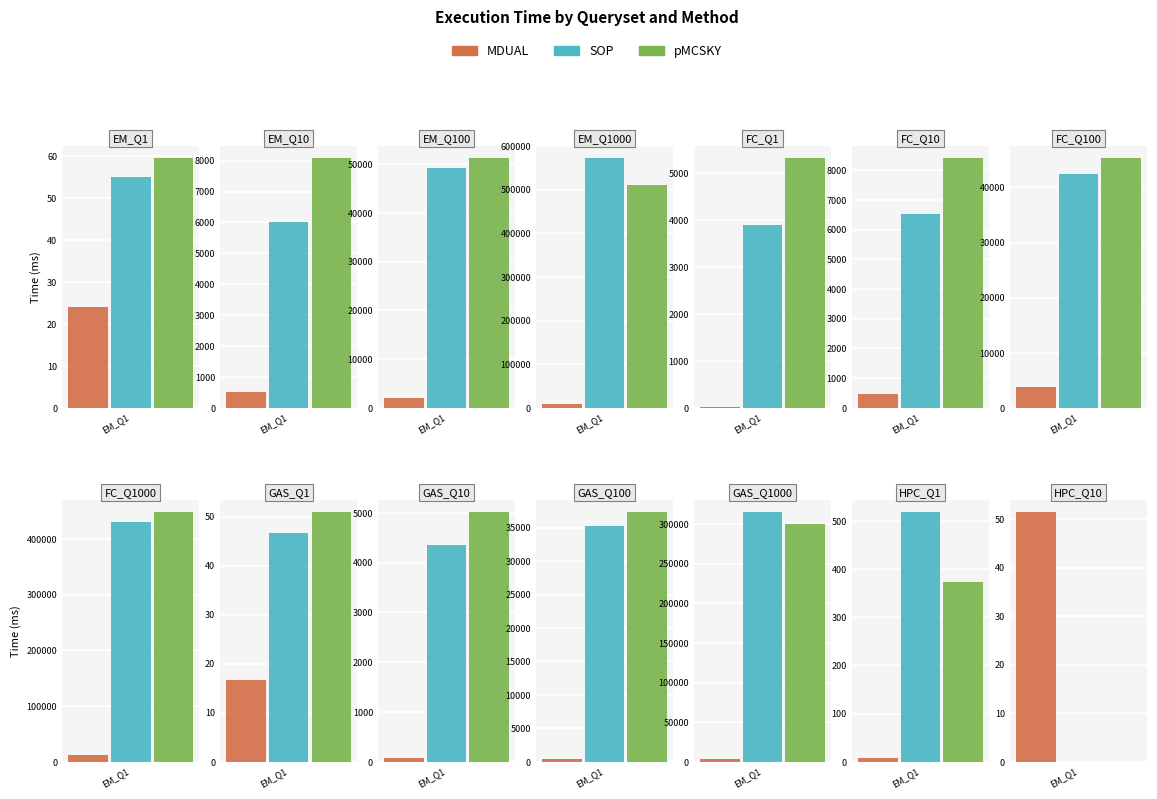

Is the value of pMCSKY at EM_Q10 greater than the value of SOP at HPC_Q1?

Yes